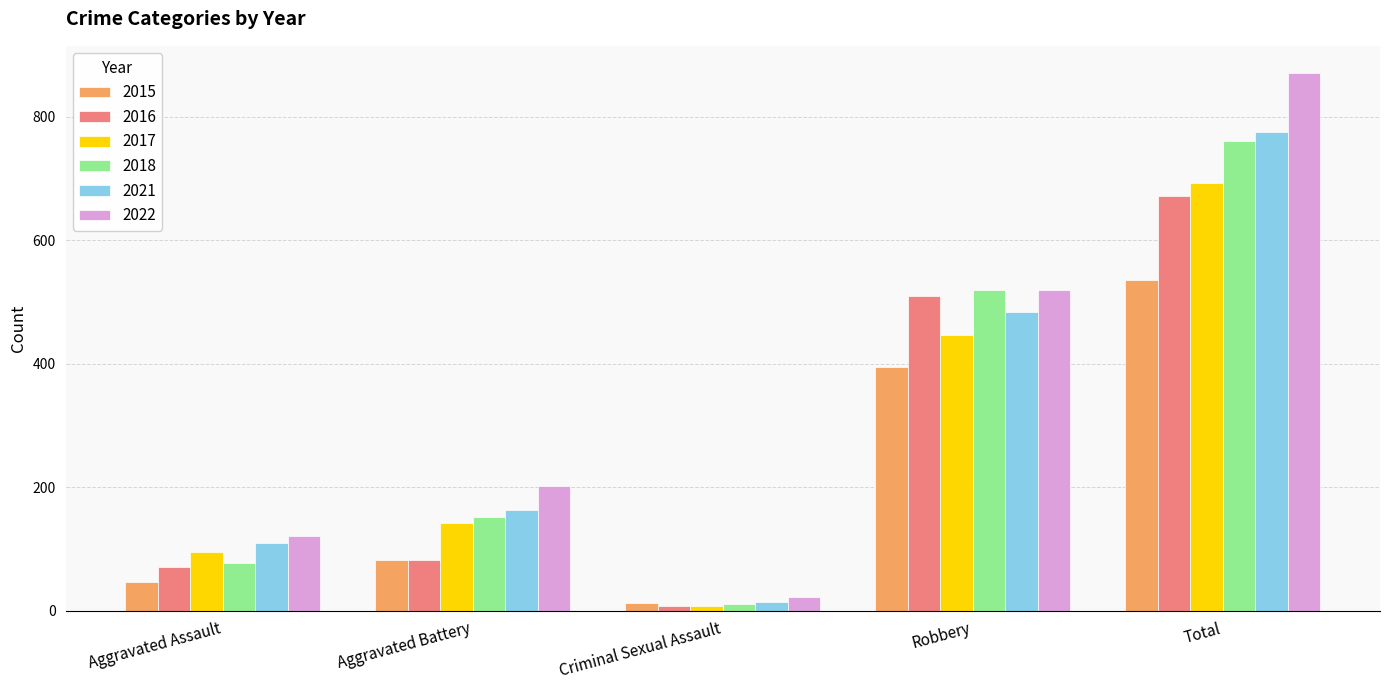

The value of 2021 at Robbery is 484. True or false?

True